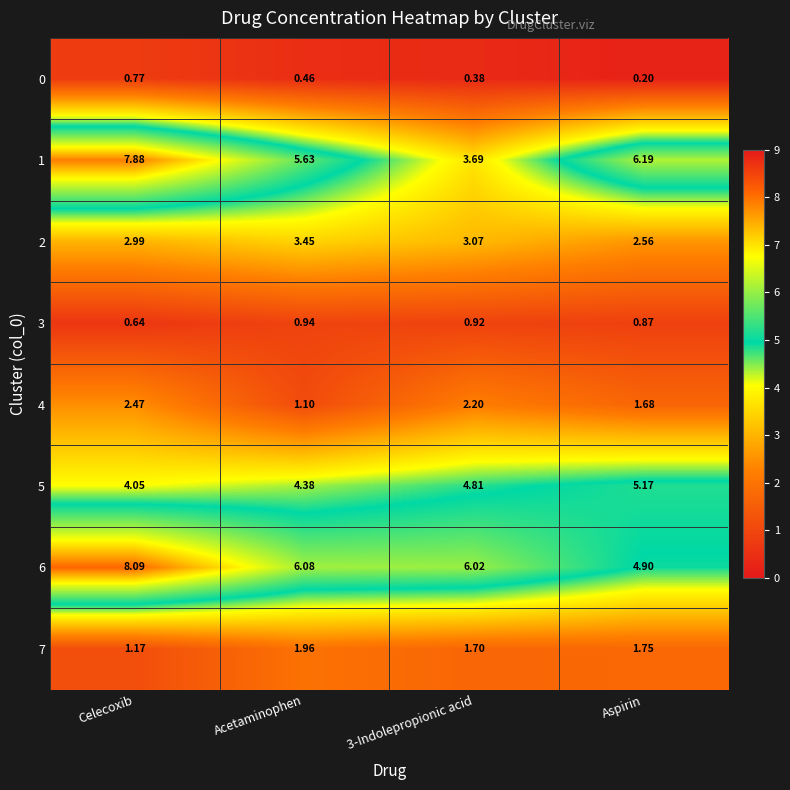

Is the value of 6 at Aspirin greater than the value of 5 at 3-Indolepropionic acid?

Yes